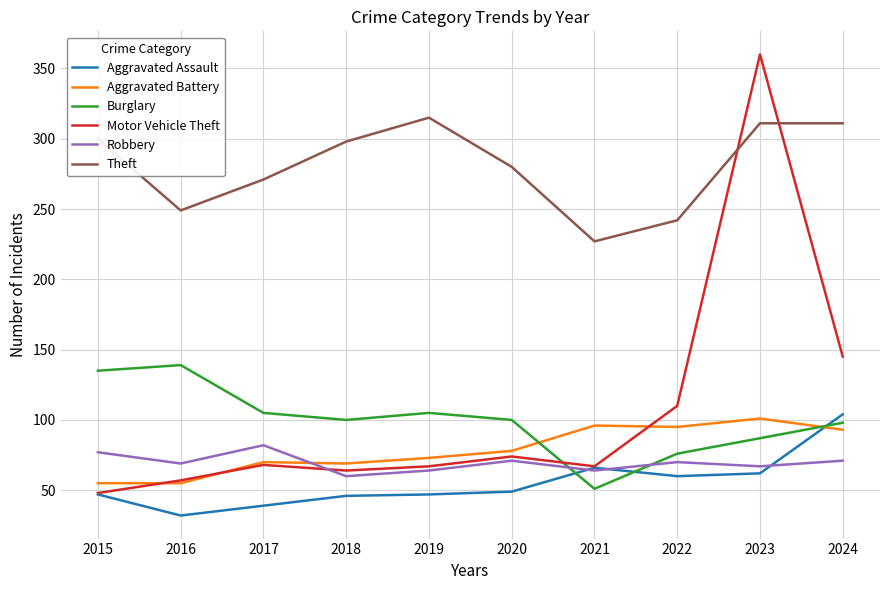

True or false: Motor Vehicle Theft and Robbery intersect in this chart.

True